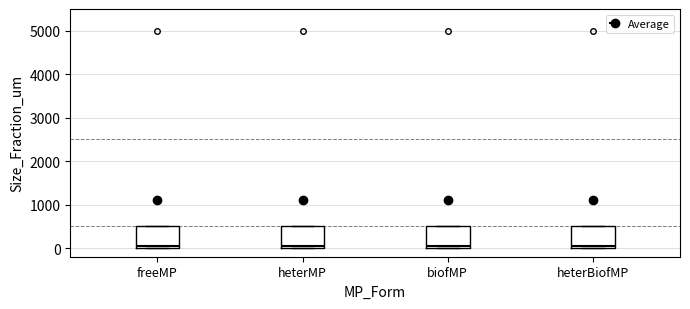

Reading left to right, transcribe this box plot: for each box, give where its median line is, the range the box spans, and where its two whiskers end, as read against the y-axis. The values are not printed on the chart, so give them approximately, as read against the axis.

freeMP: median 100, box 0 to 500, whiskers 0 to 500
heterMP: median 100, box 0 to 500, whiskers 0 to 500
biofMP: median 100, box 0 to 500, whiskers 0 to 500
heterBiofMP: median 100, box 0 to 500, whiskers 0 to 500